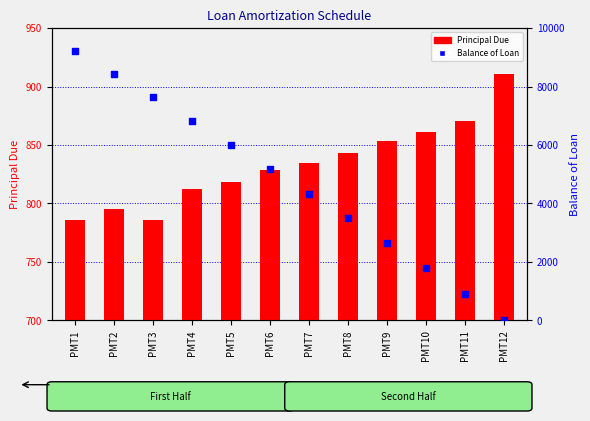

Which series has the widest spread of Y values?

Balance of Loan